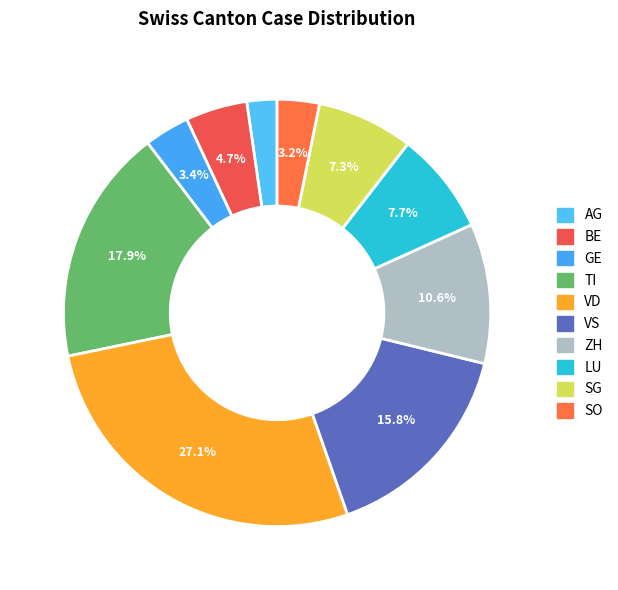

What percentage is the ZH slice, to the nearest percent?

11%